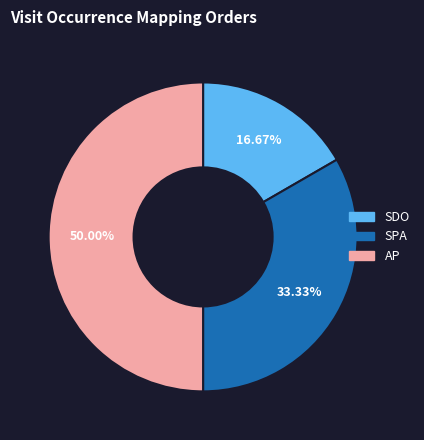

To the nearest percent, what portion does AP represent?

50%